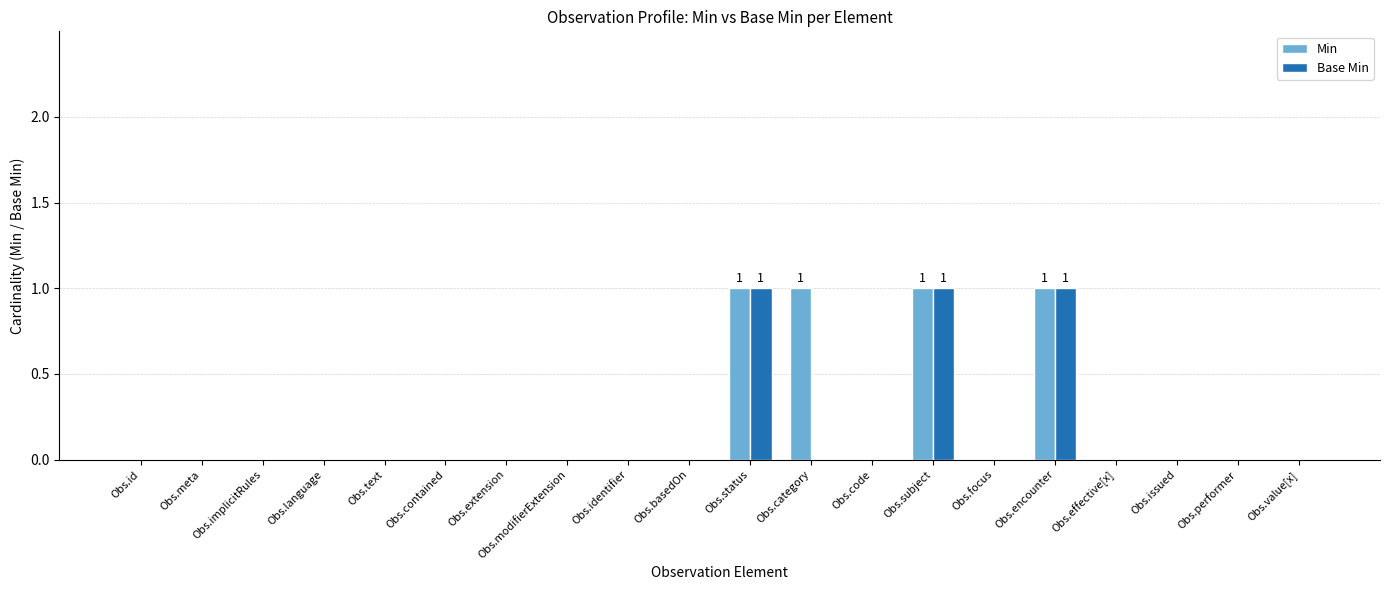

Is it true that Min equals 0 at Obs.value[x]?

True